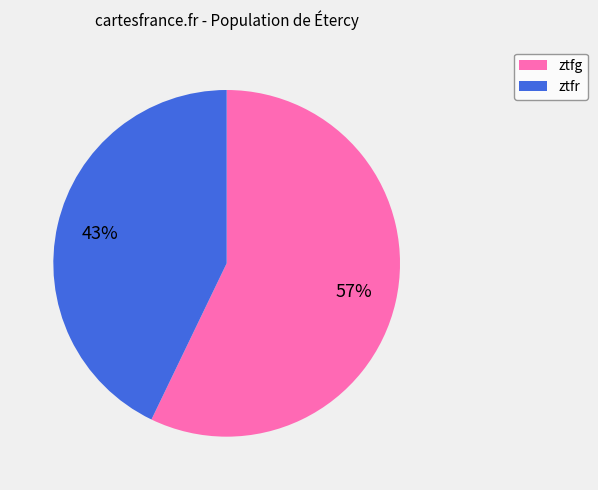

Rank the categories by value from lowest to highest.

ztfr, ztfg